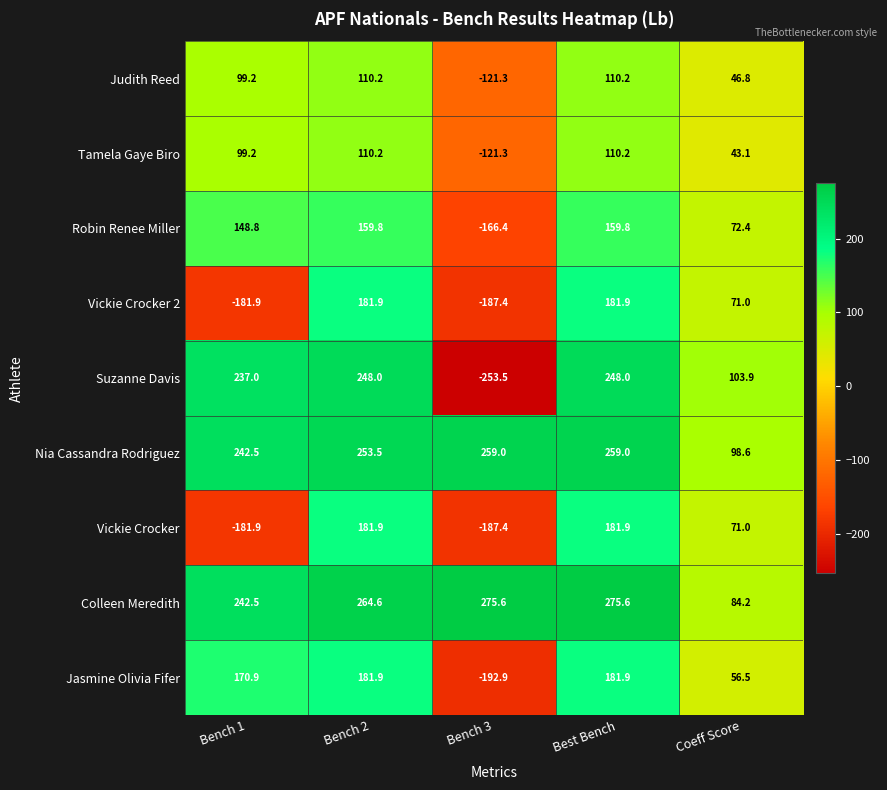

What is the smallest value displayed?

-253.5